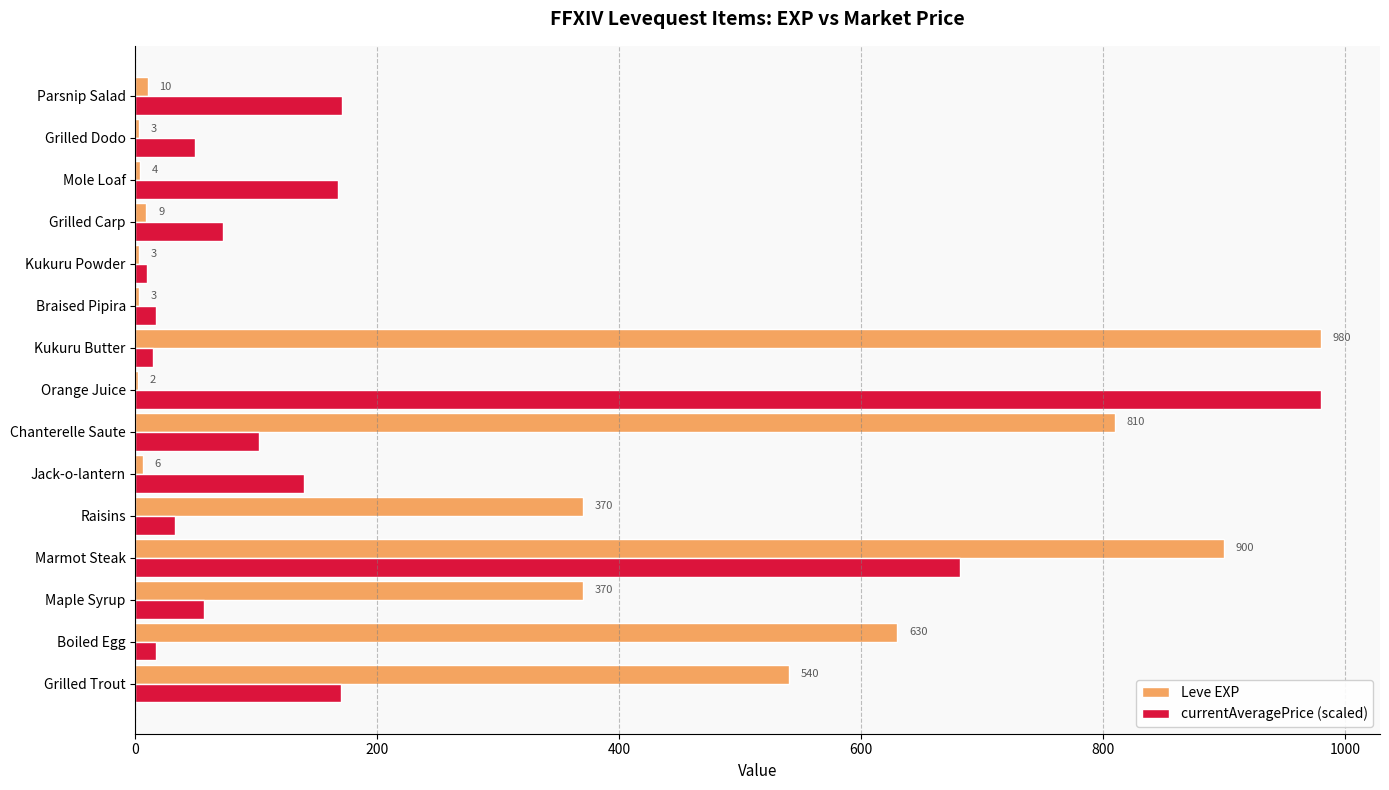

Which series changed the most between Raisins and Chanterelle Saute?

Leve EXP